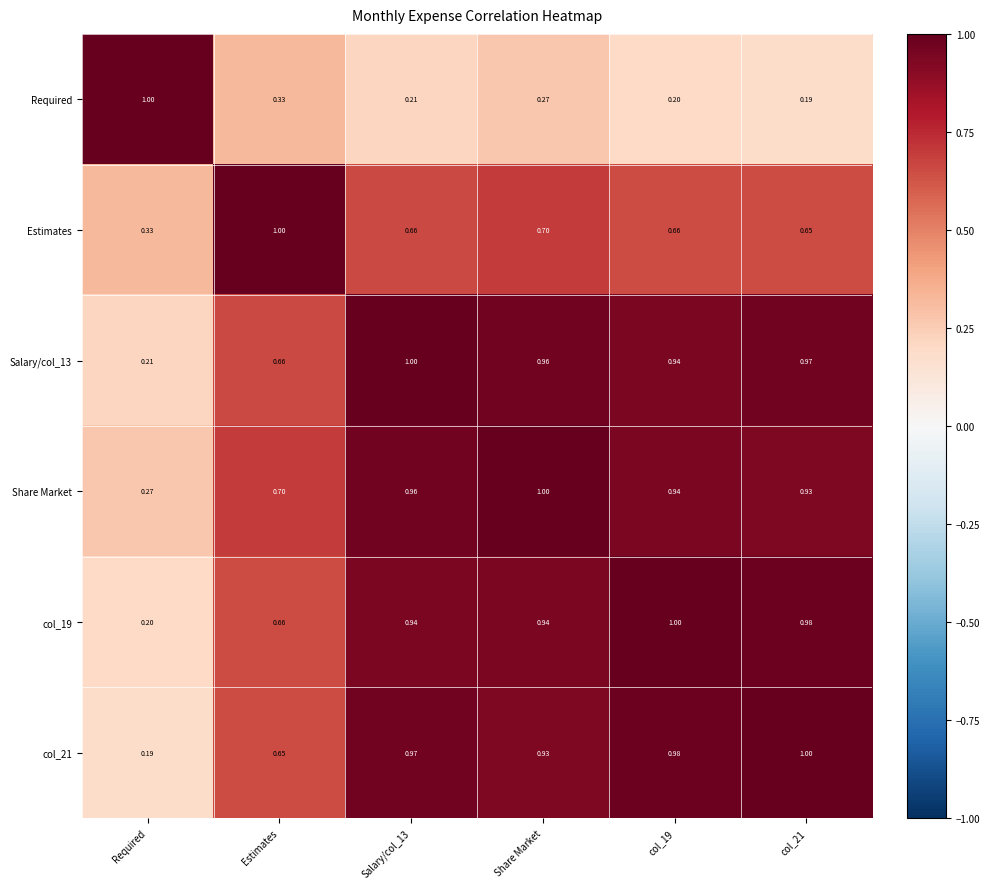

How many distinct data groups are displayed?

6